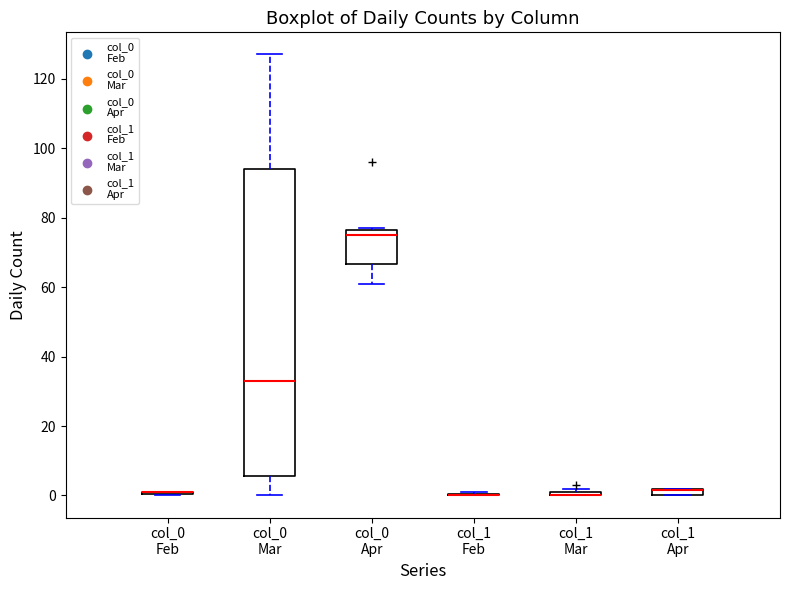

Where is the upper edge of the box for col_1 Apr on the y-axis? The values are not printed on the chart, so give them approximately, as read against the axis.

2